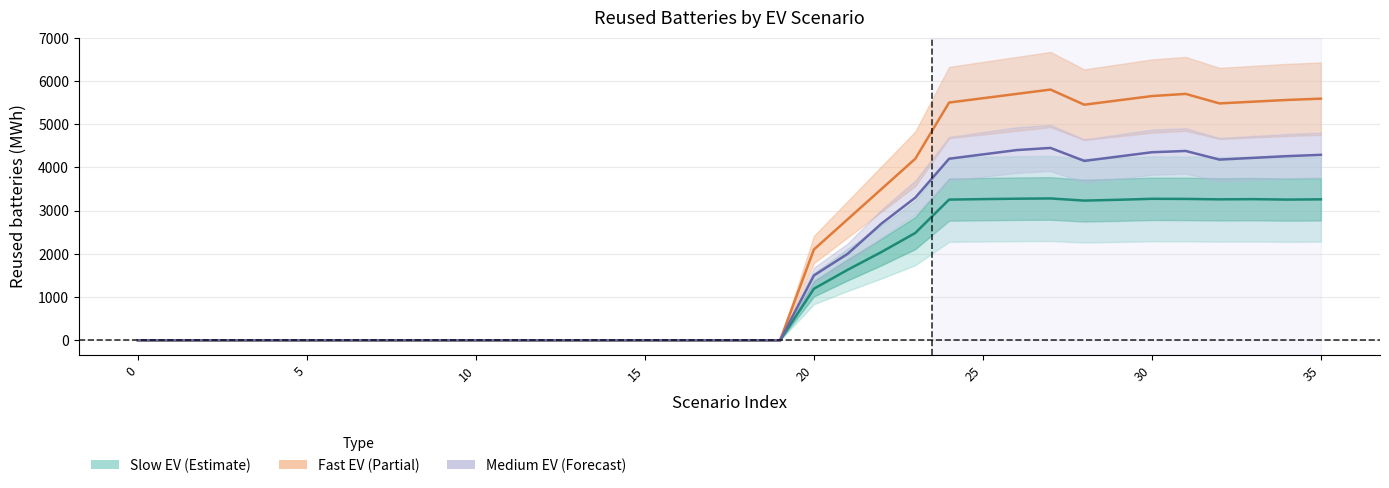

Which series has the widest spread of values?

Fast EV (Partial)